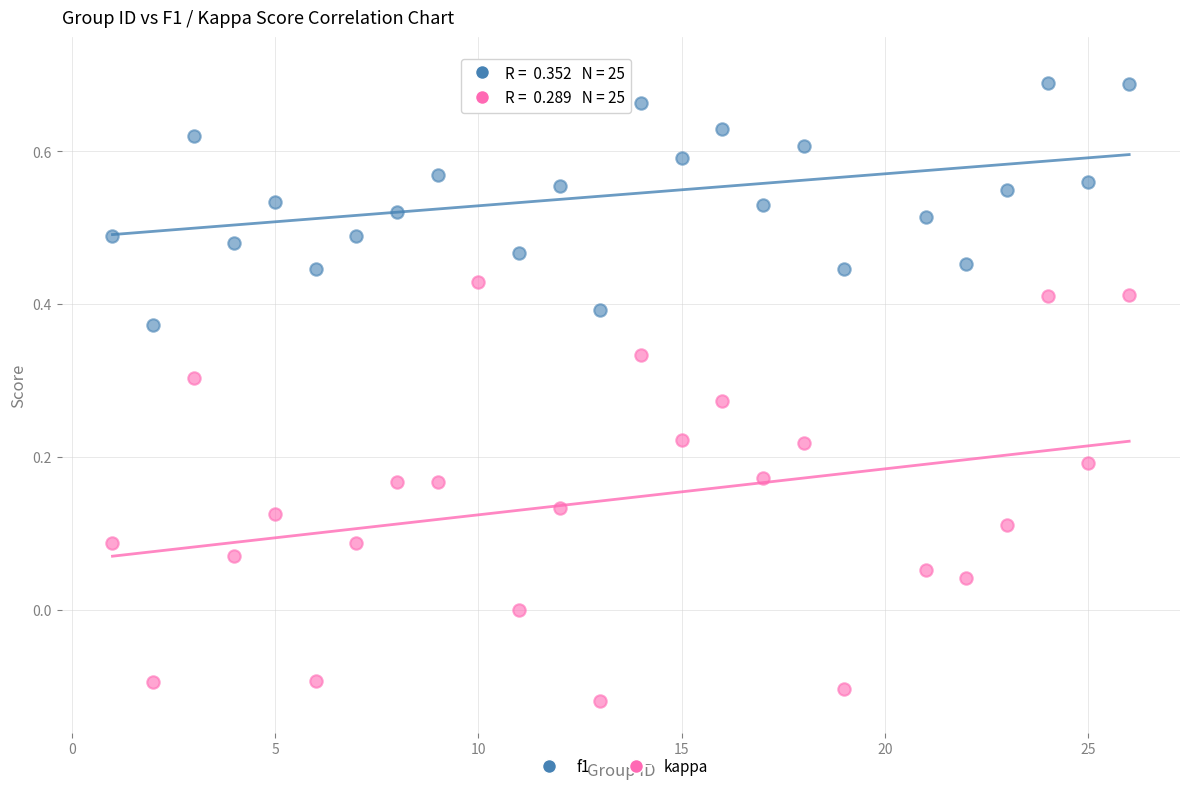

Which series reaches the minimum Y coordinate?

kappa